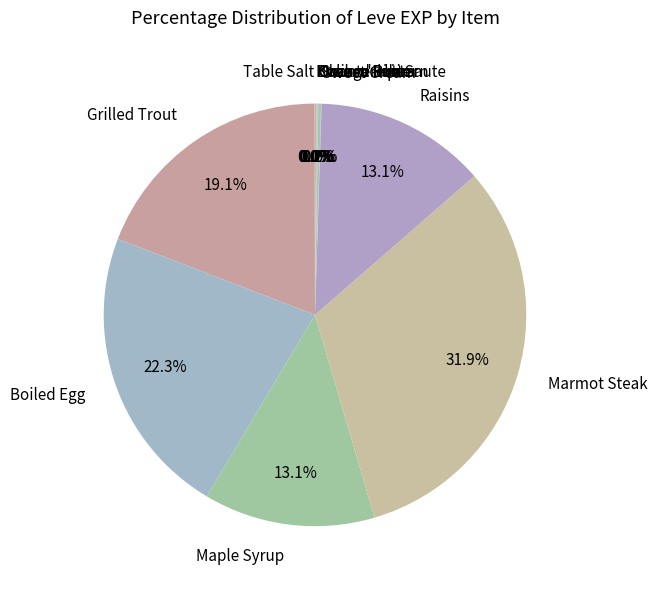

Does Raisins account for over 50% of the chart?

No